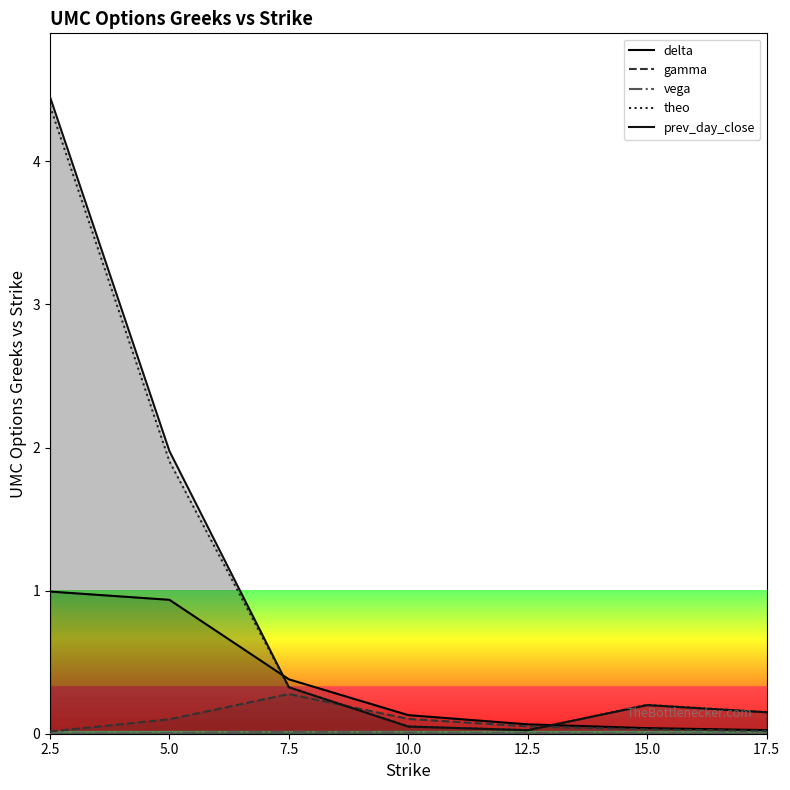

Does the chart have visible grid lines?

No